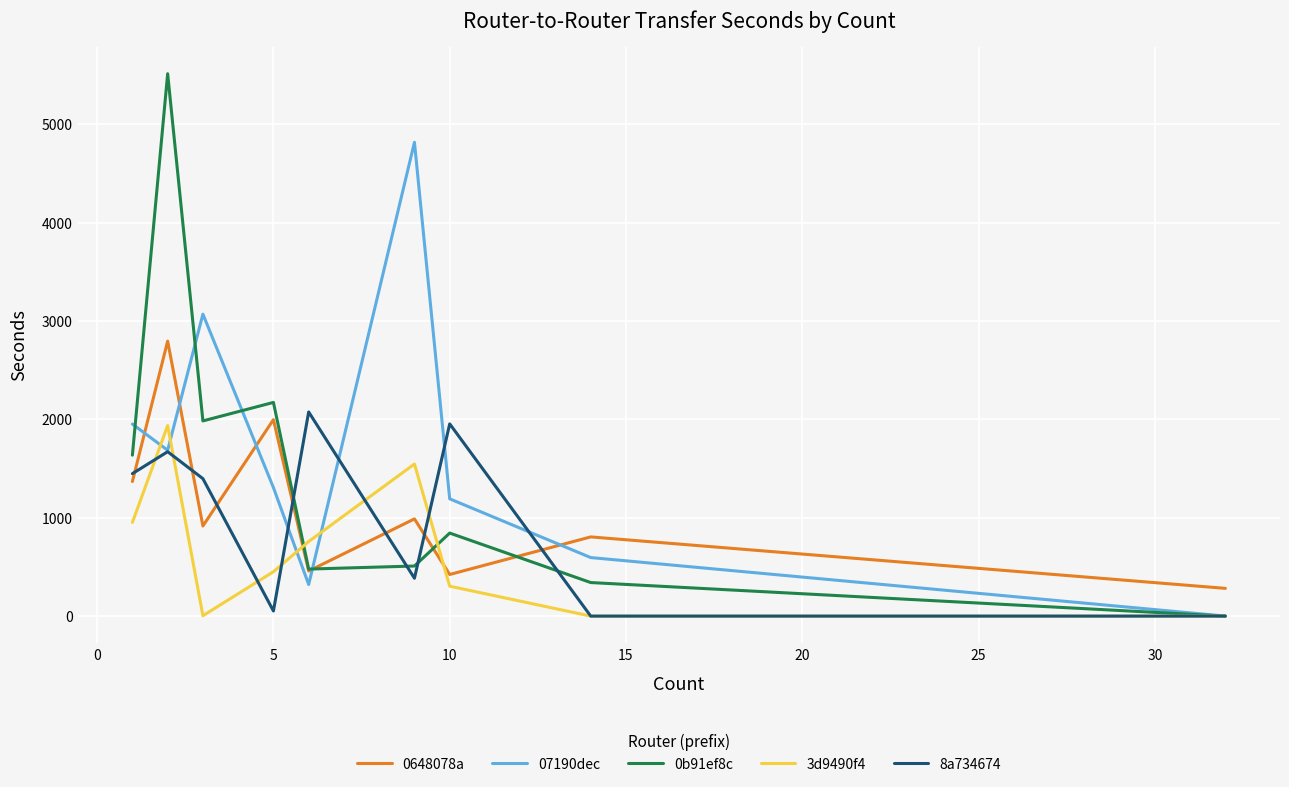

What is the maximum value shown in the chart?

5513